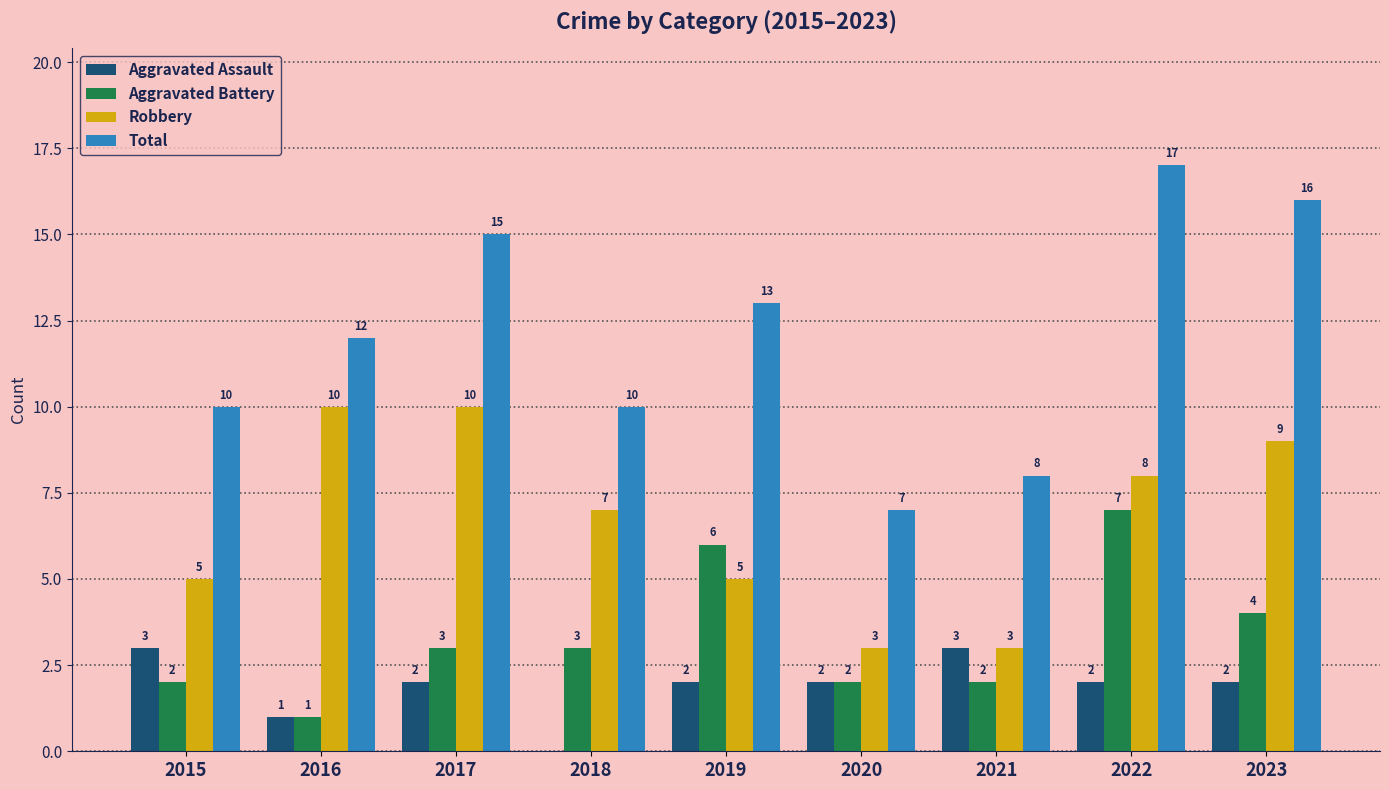

Reading right to left, what are all the values shown in this chart?

Aggravated Assault: 2	2	3	2	2	0	2	1	3
Aggravated Battery: 4	7	2	2	6	3	3	1	2
Robbery: 9	8	3	3	5	7	10	10	5
Total: 16	17	8	7	13	10	15	12	10